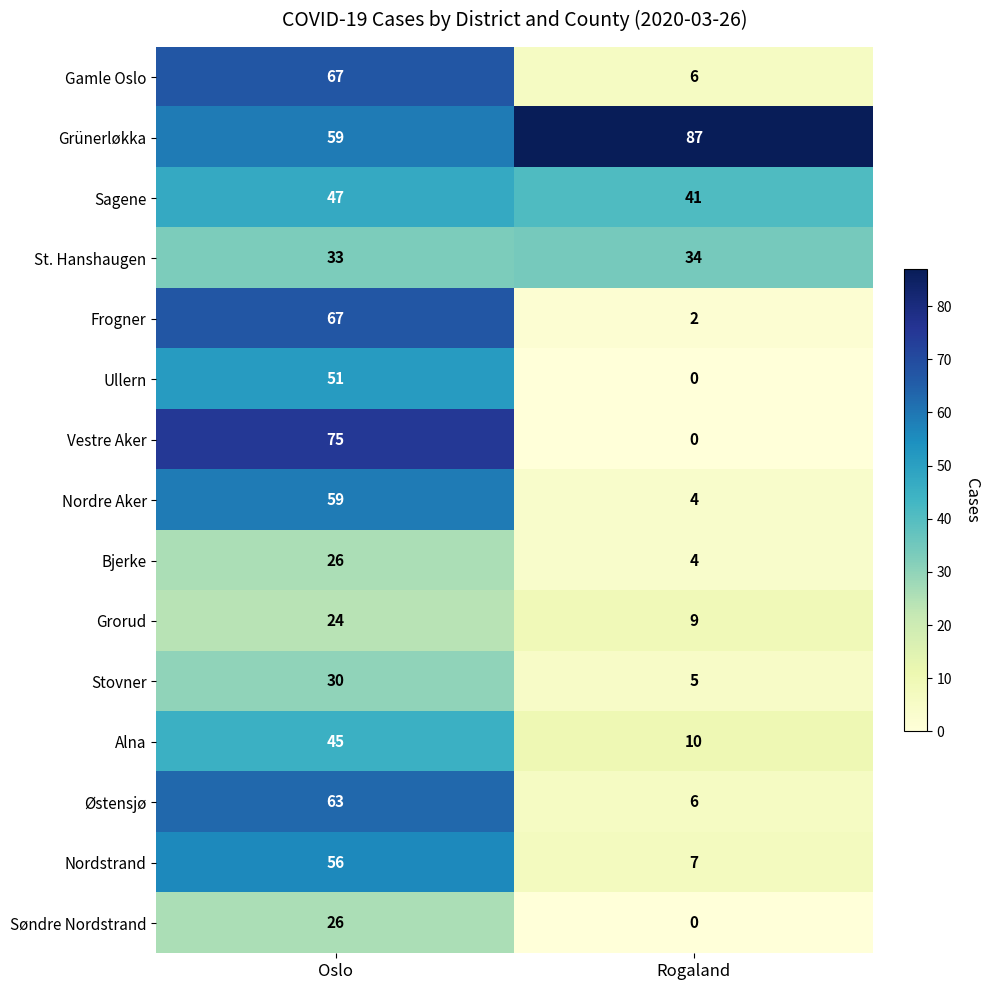

Between Oslo and Rogaland, which series saw the biggest shift?

Vestre Aker